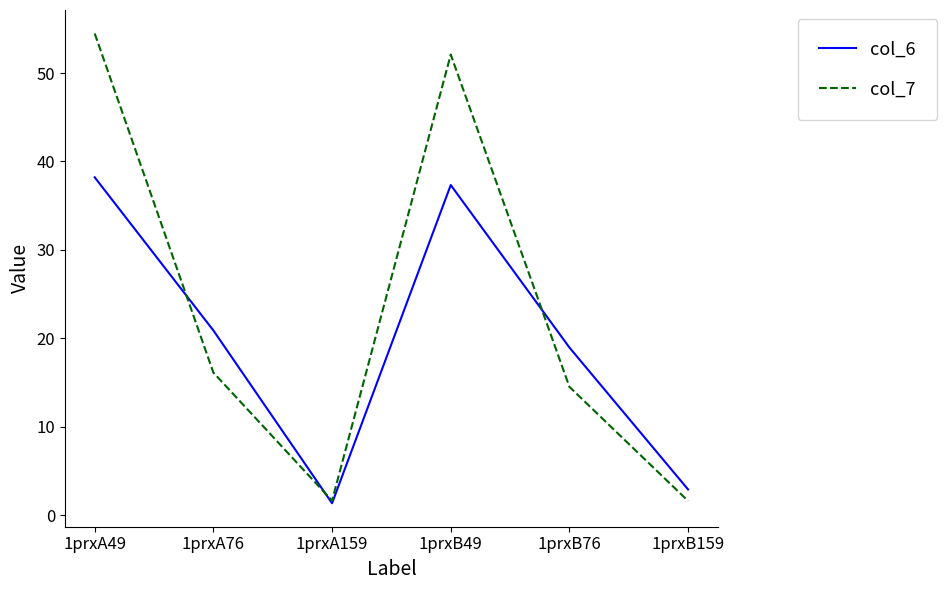

Is it true that col_6 equals 4.8 at 1prxB159?

False